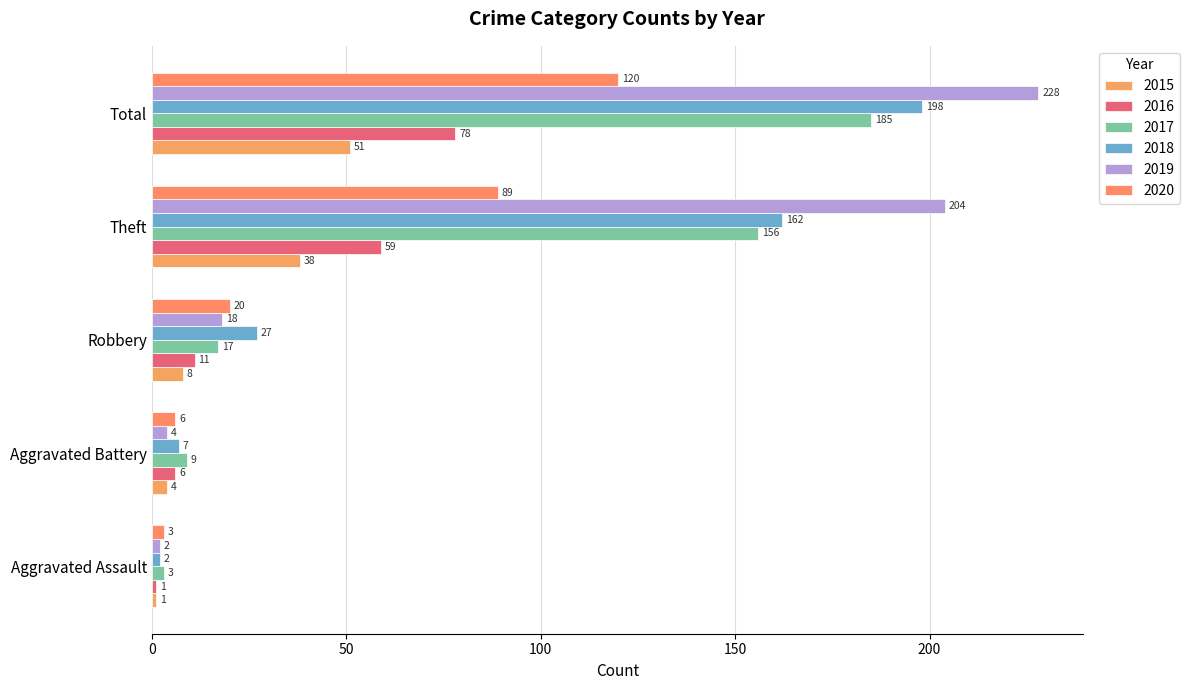

At which label does 2016 first exceed 11?

Theft